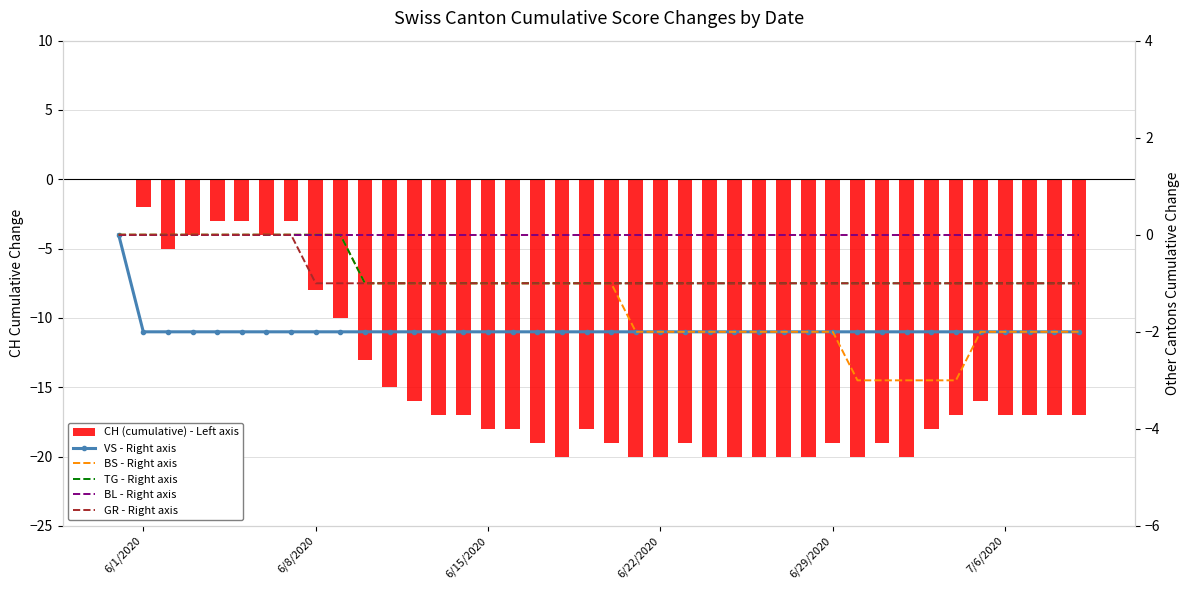

The value of VS - Right axis at 37 is -3. True or false?

False